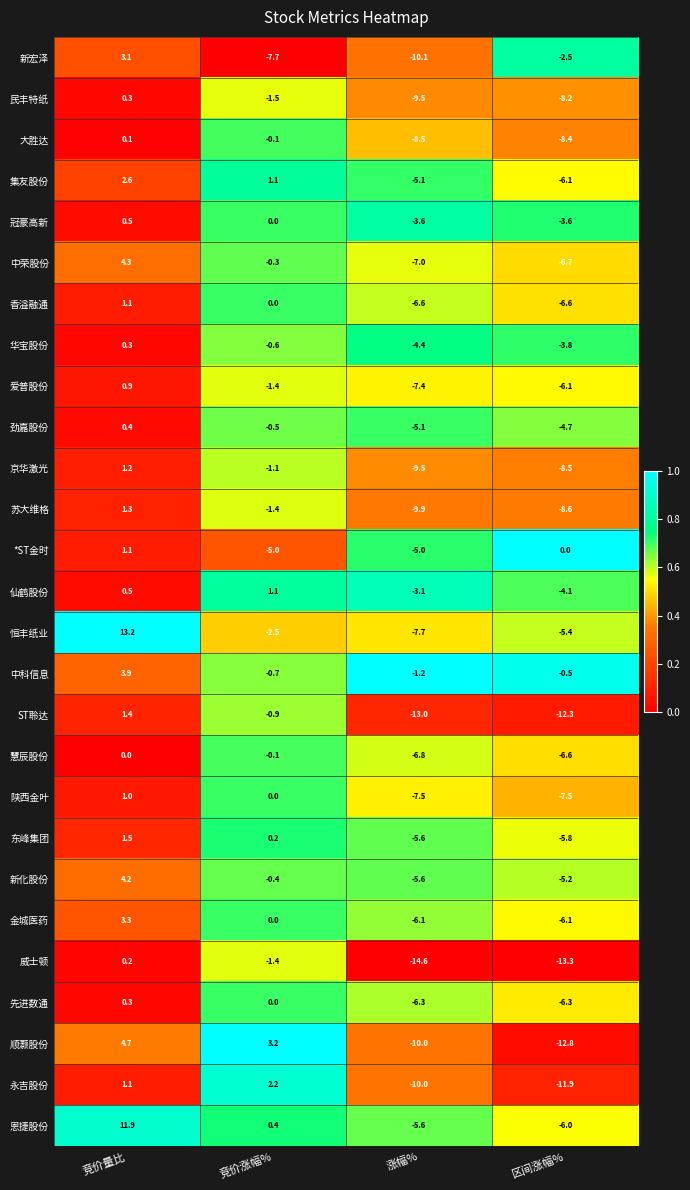

Is the value of 爱普股份 at 竞价量比 greater than the value of 永吉股份 at 竞价量比?

No